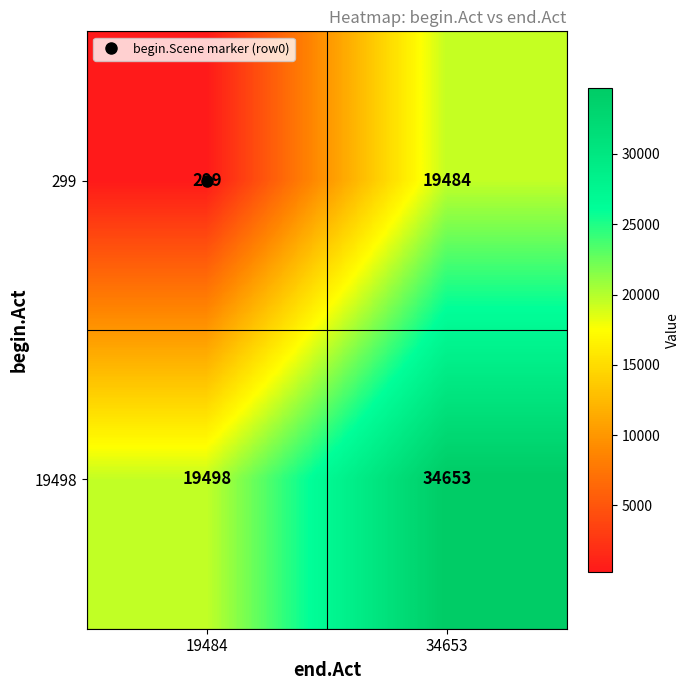

Which series has the largest total across all categories?

19498